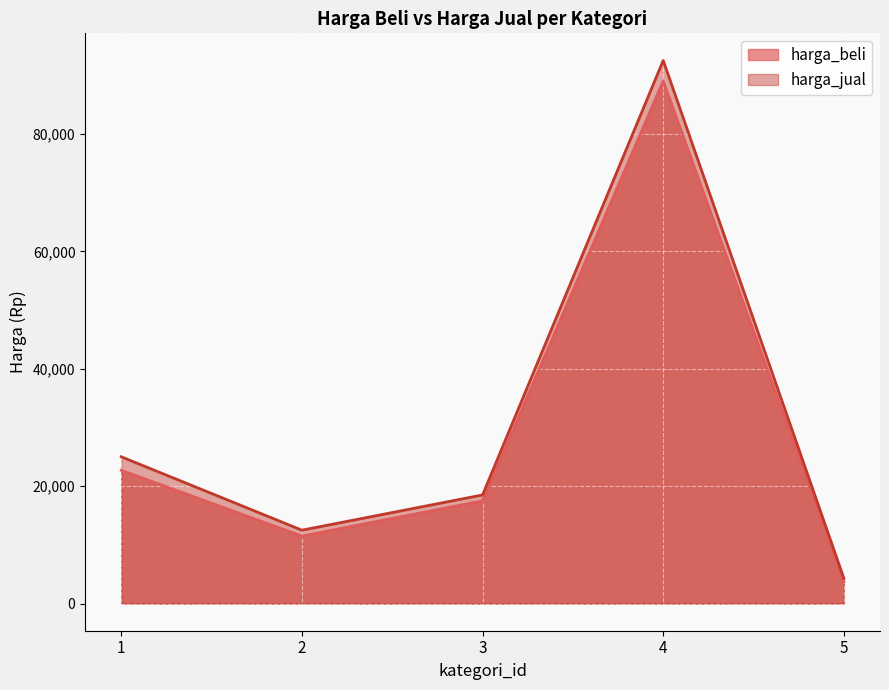

What is the sum of the harga_jual values at 4 and 2?

105000